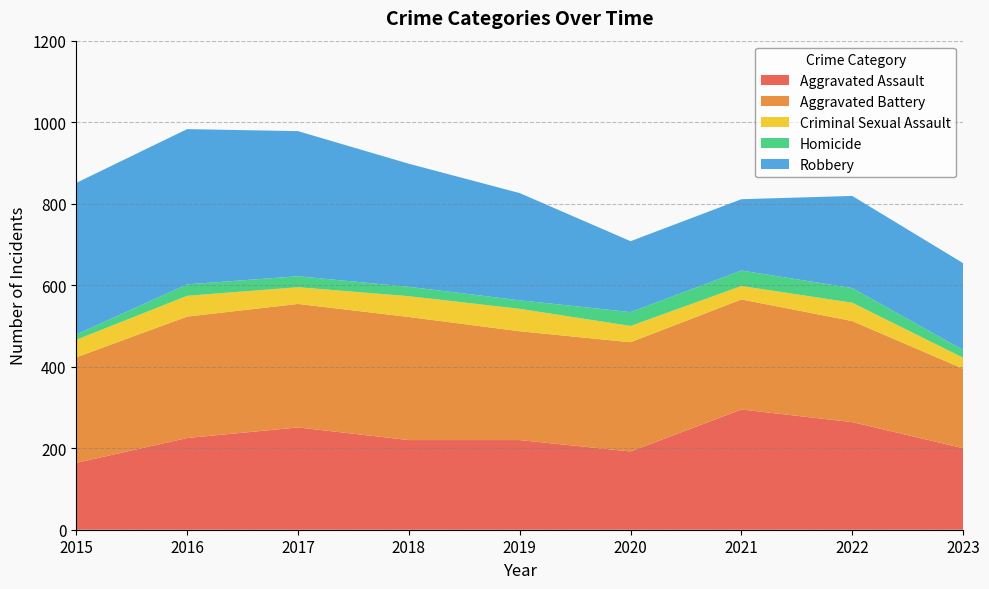

Reading right to left, extract all data points from this chart.

Aggravated Assault: 200	264	295	192	220	220	251	225	164
Aggravated Battery: 195	248	270	268	267	302	303	298	259
Criminal Sexual Assault: 27	45	33	40	55	51	41	51	43
Homicide: 19	36	38	34	21	23	27	28	13
Robbery: 213	226	175	174	263	302	356	381	372